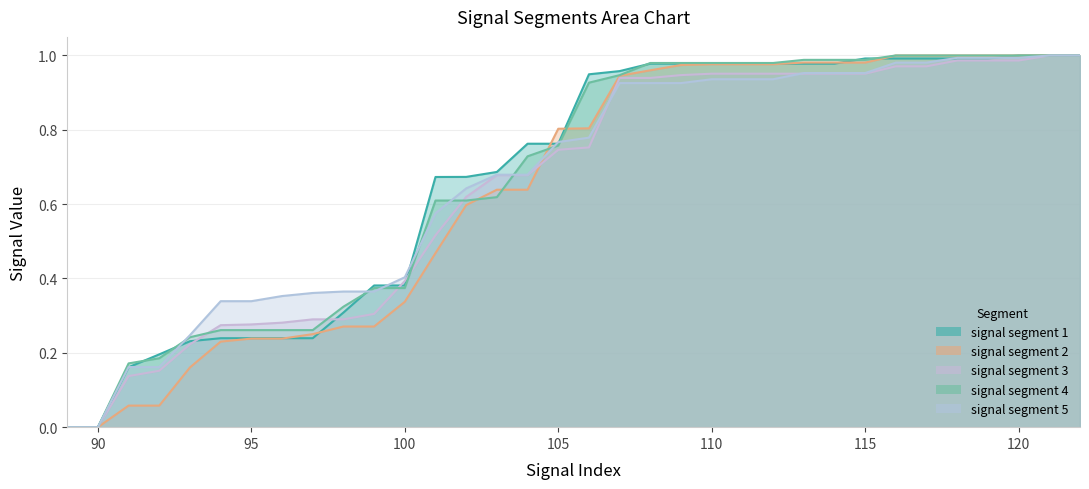

True or false: signal segment 2 has a value of 1.0 at 118.

True